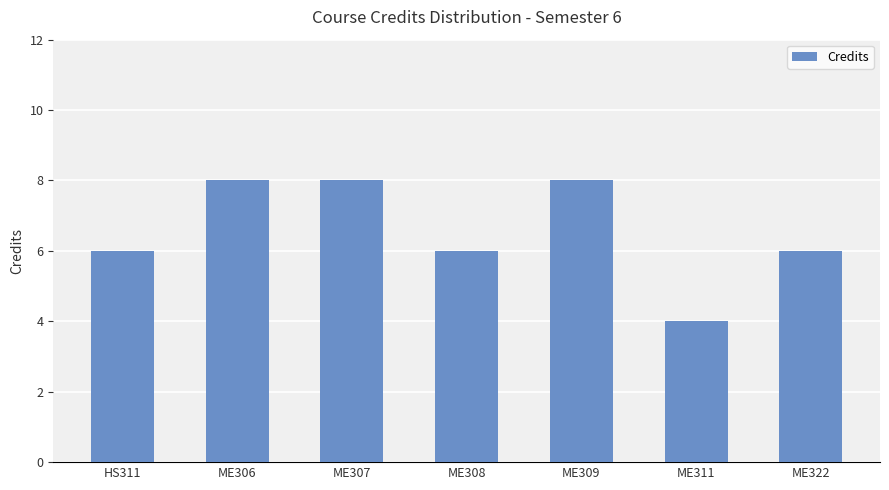

Which category has the lowest value across all series?

ME311